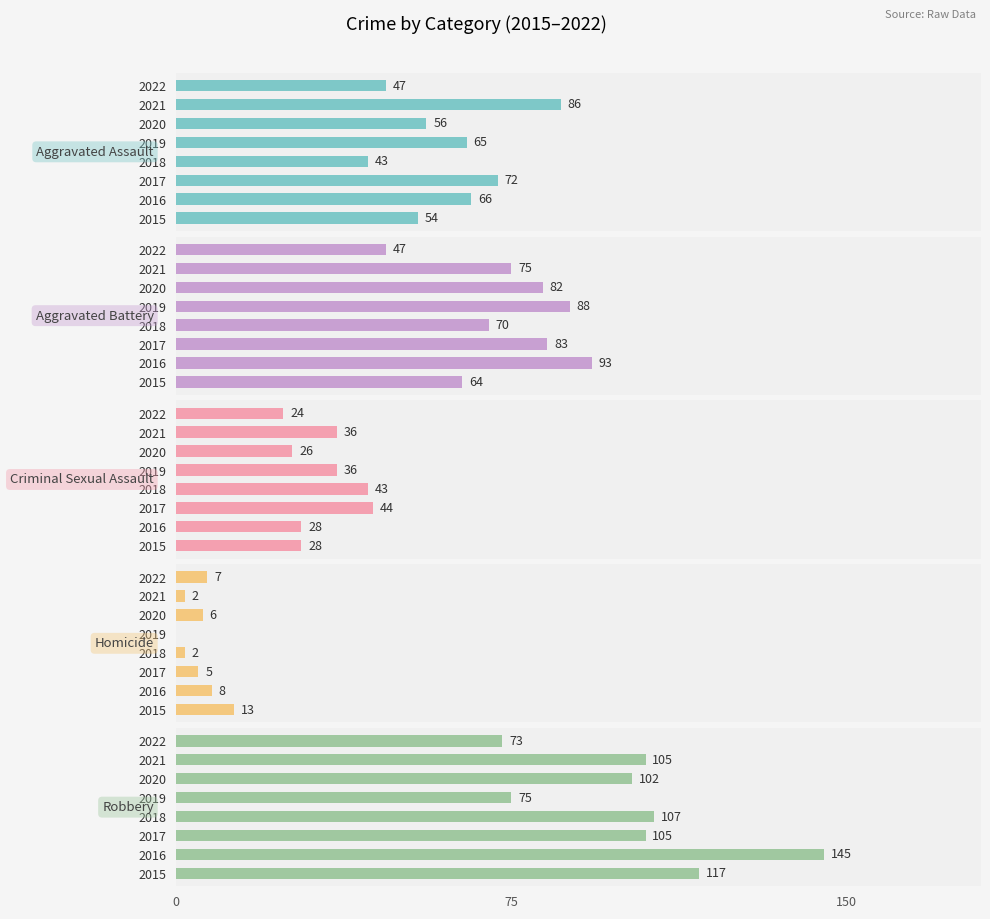

The Criminal Sexual Assault series shows 56 at 2019. True or false?

False